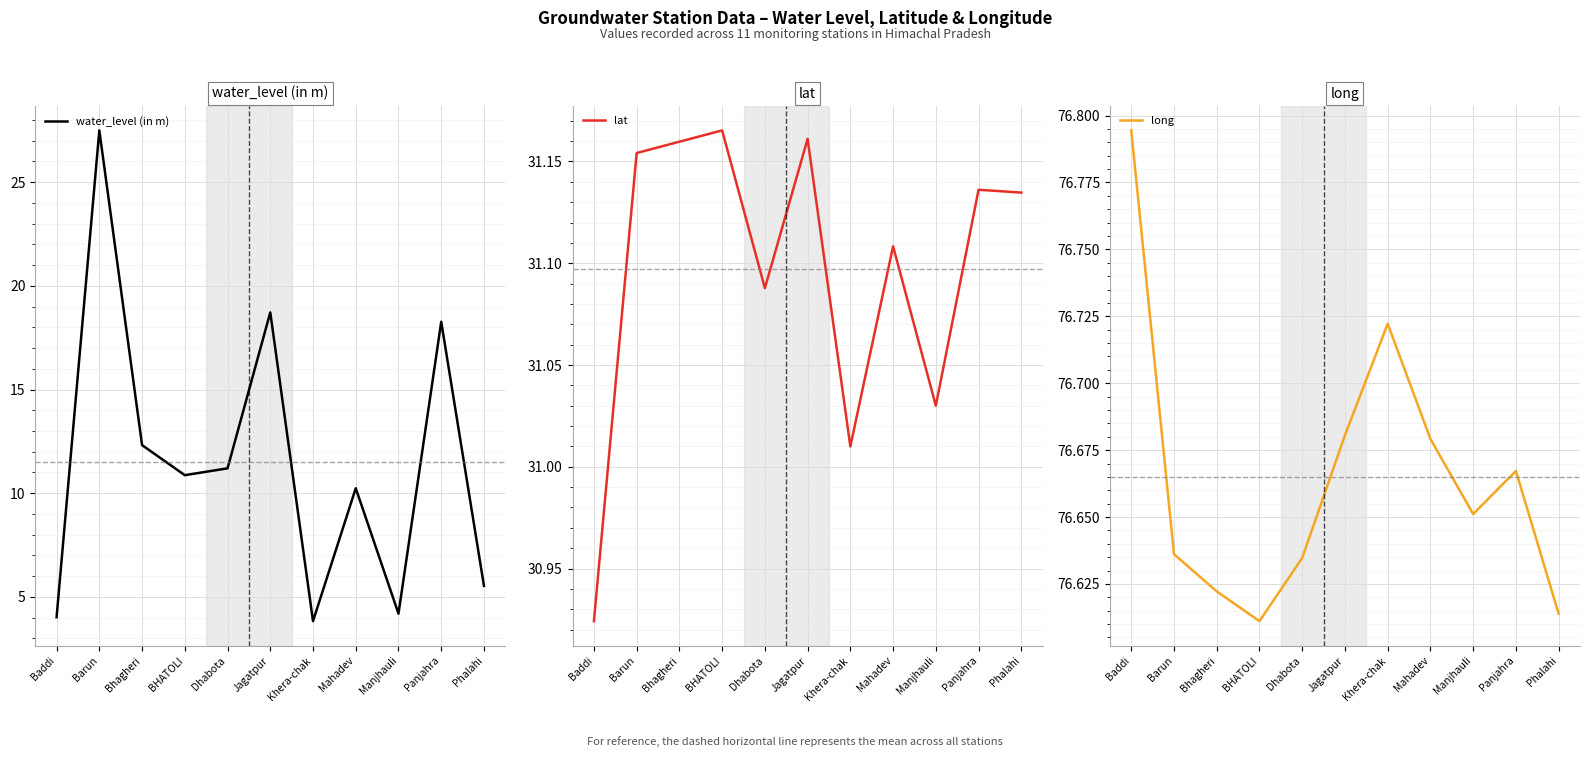

Reading left to right, what are all the values shown in this chart?

water_level (in m): Baddi=4.0	Barun=27.5	Bhagheri=12.3	BHATOLI=10.9	Dhabota=11.2	Jagatpur=18.7	Khera-chak=3.8	Mahadev=10.2	Manjhauli=4.2	Panjahra=18.3	Phalahi=5.5
lat: Baddi=30.9	Barun=31.2	Bhagheri=31.2	BHATOLI=31.2	Dhabota=31.1	Jagatpur=31.2	Khera-chak=31.0	Mahadev=31.1	Manjhauli=31.0	Panjahra=31.1	Phalahi=31.1
long: Baddi=76.8	Barun=76.6	Bhagheri=76.6	BHATOLI=76.6	Dhabota=76.6	Jagatpur=76.7	Khera-chak=76.7	Mahadev=76.7	Manjhauli=76.7	Panjahra=76.7	Phalahi=76.6